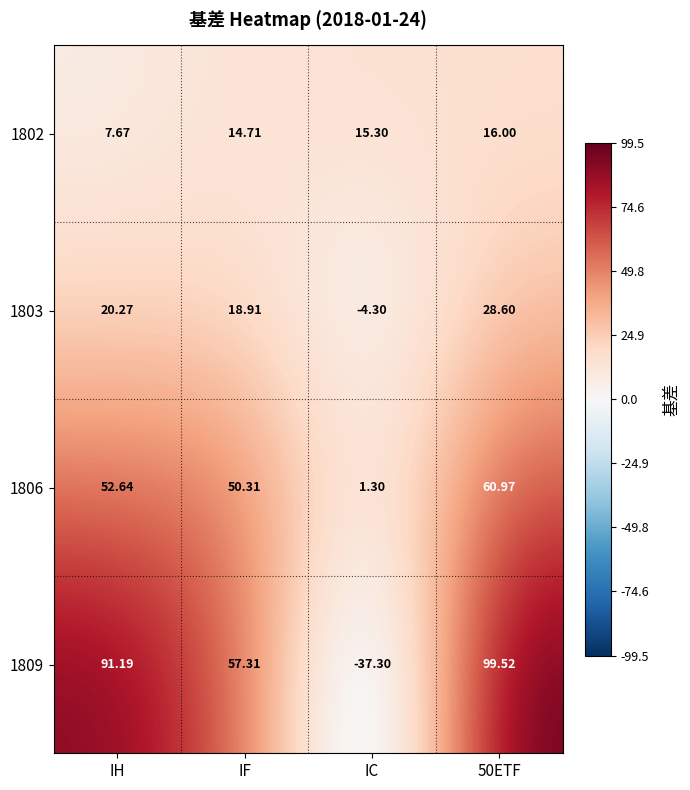

Is the value of 1803 at 50ETF greater than the value of 1809 at IH?

No